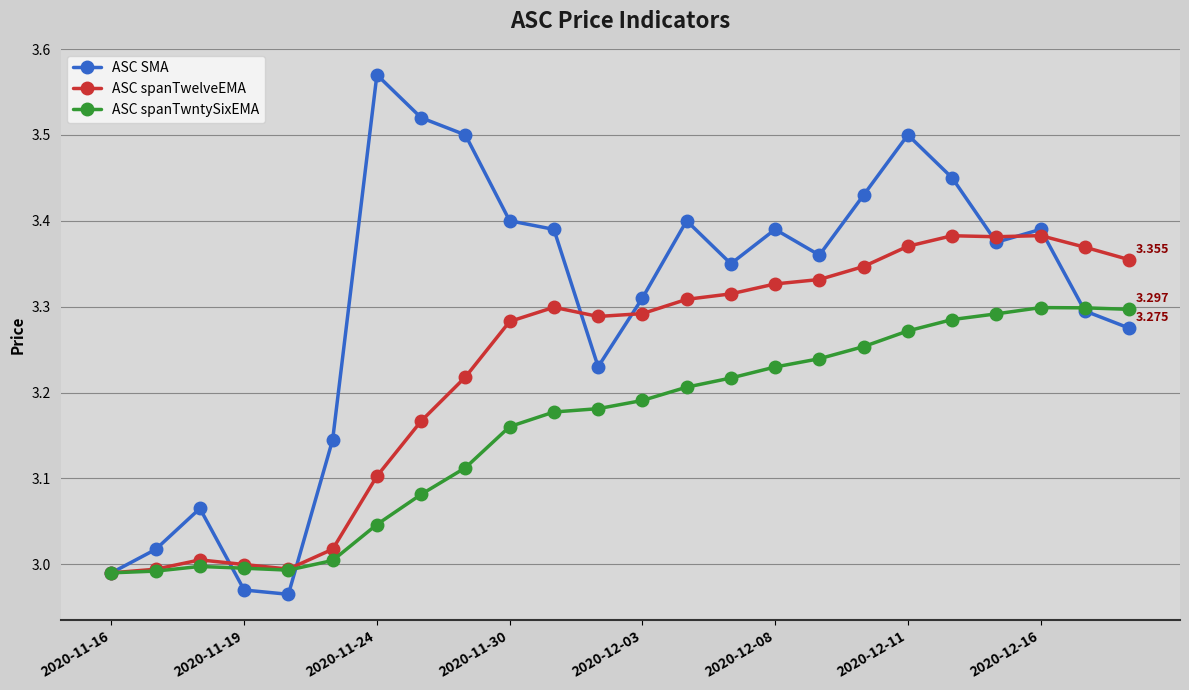

Which series has the largest total across all categories?

ASC SMA